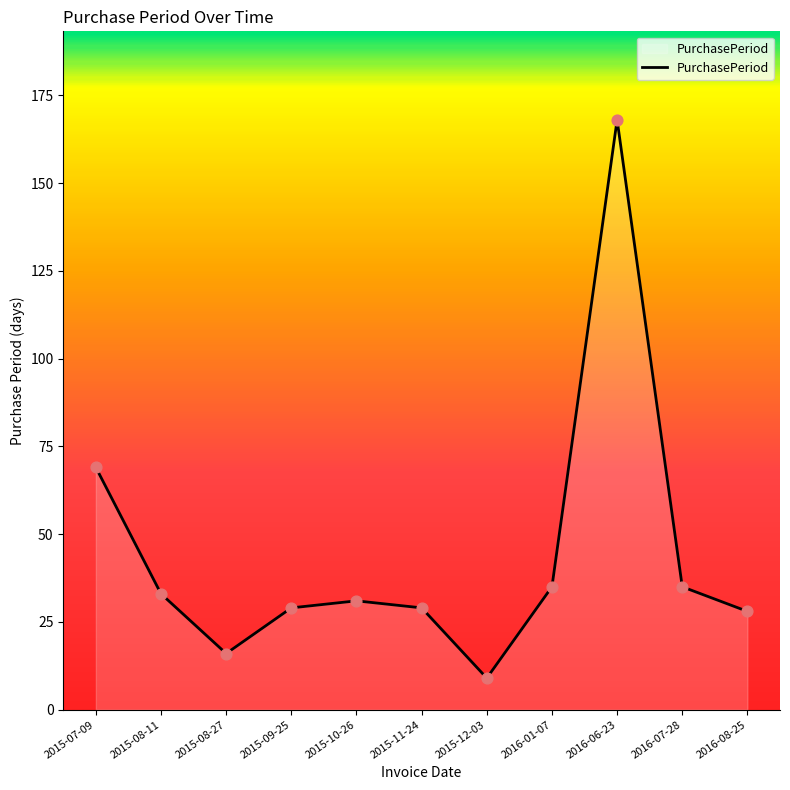

What is the change in value from 2015-12-03 to 2016-07-28?

+26